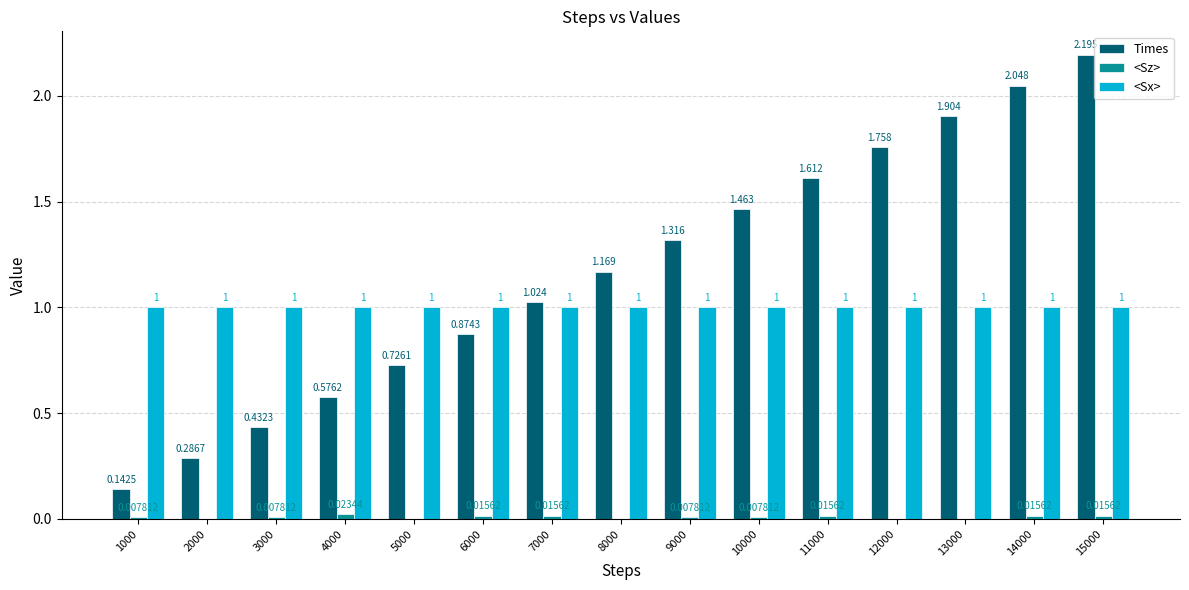

Are the bars horizontal?

No